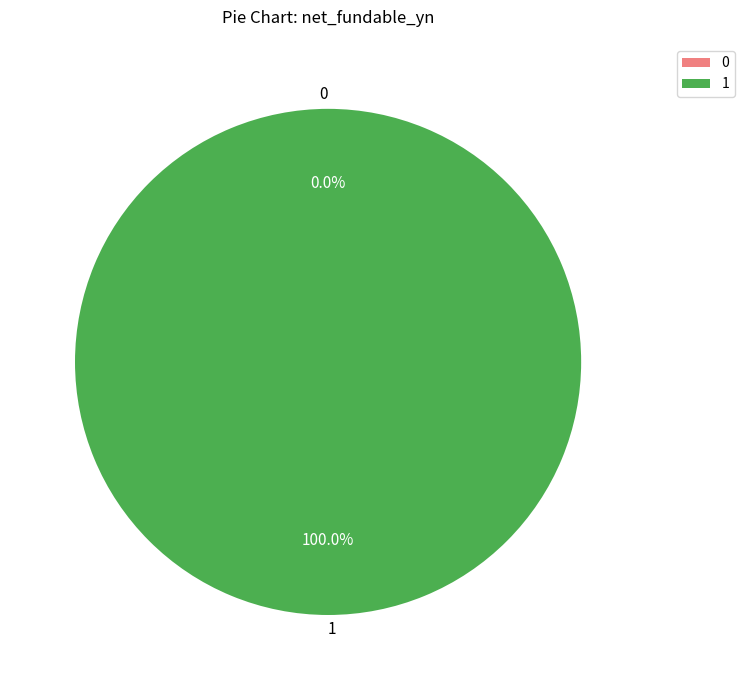

Is it true that 0 is 0% of the pie?

True